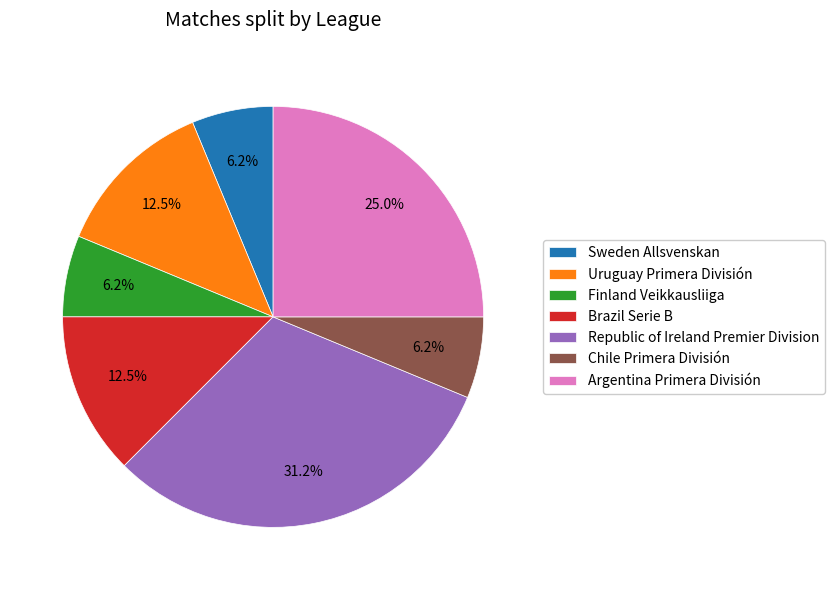

The Chile Primera División slice represents 6% of the pie. True or false?

True